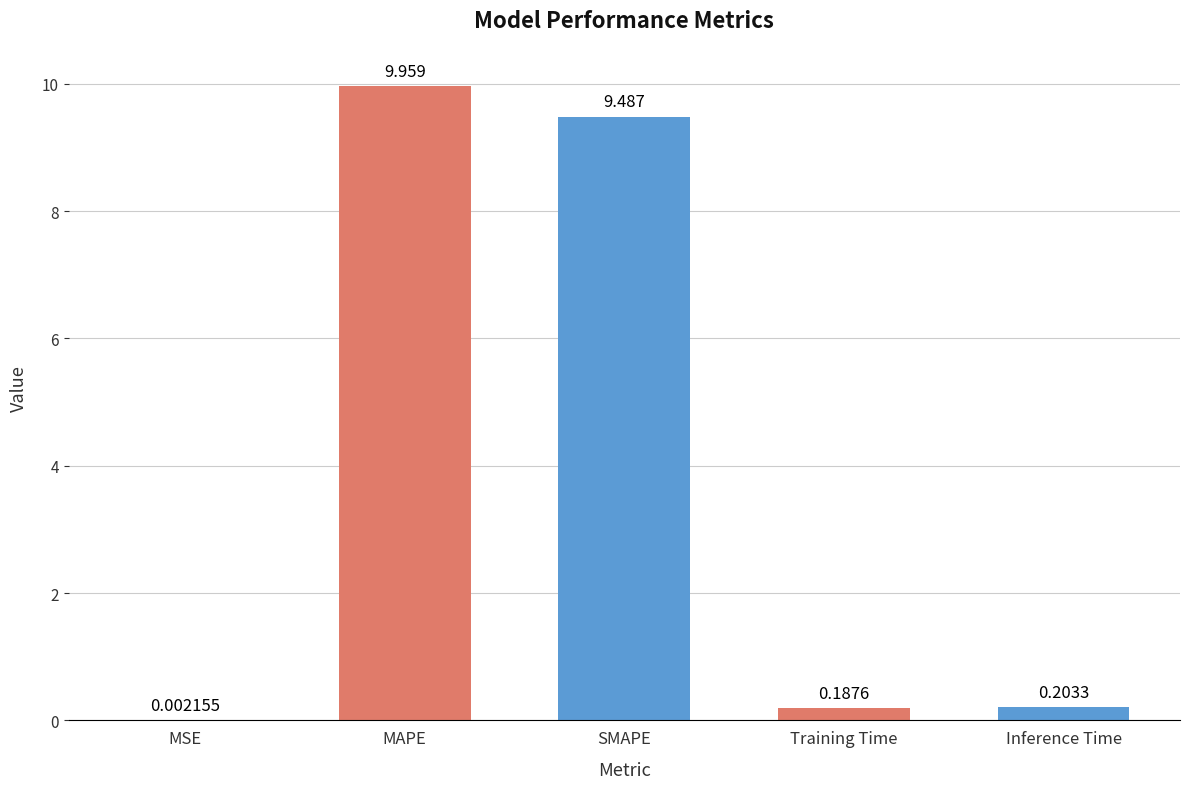

Are the bars grouped side by side (vs. stacked)?

No